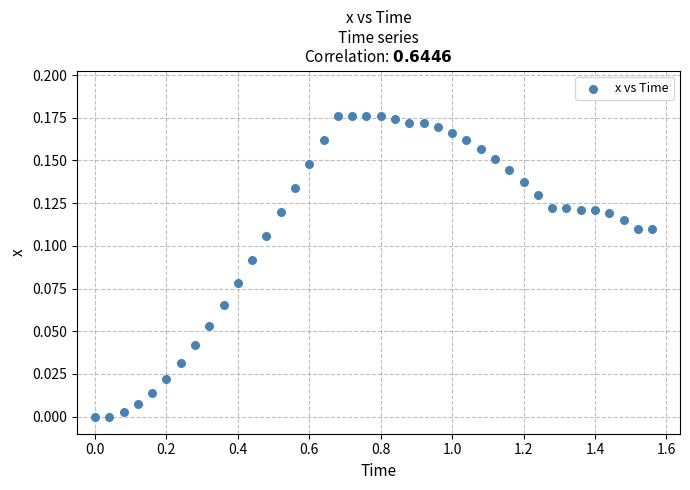

What is the range of X values (max minus min)?

1.6